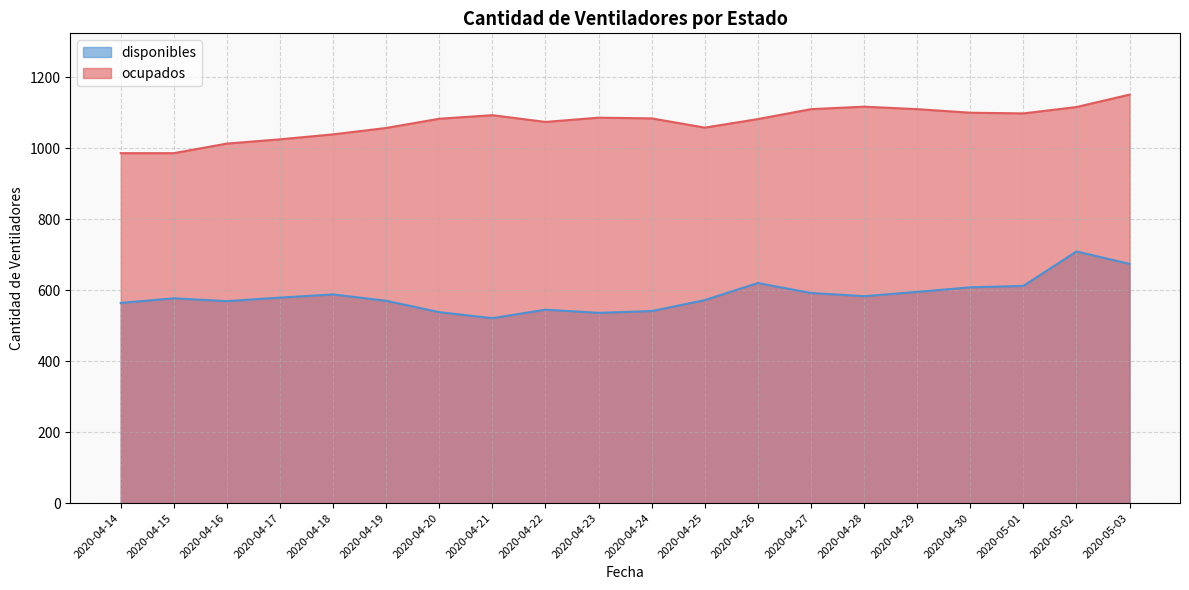

Which series has the largest range (max minus min)?

disponibles